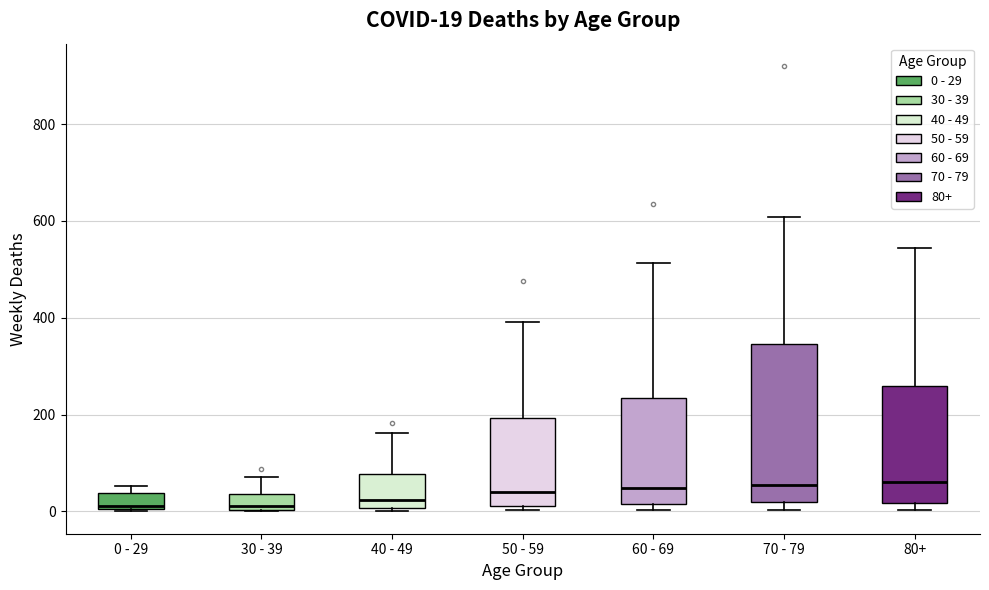

Which box is the tallest, from its lower edge to its upper edge?

70 - 79